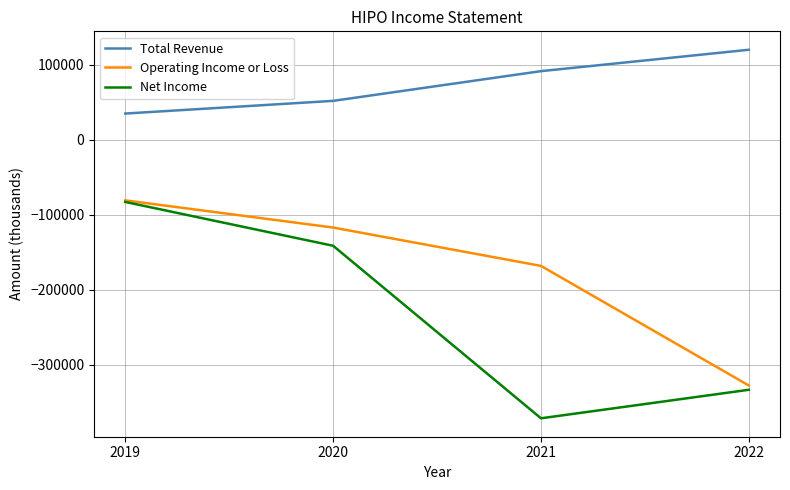

Reading left to right, extract all data points from this chart.

Total Revenue: 2019=34700	2020=51600	2021=91200	2022=119700
Operating Income or Loss: 2019=-81000	2020=-117200	2021=-168300	2022=-327700
Net Income: 2019=-83100	2020=-141500	2021=-371400	2022=-333400